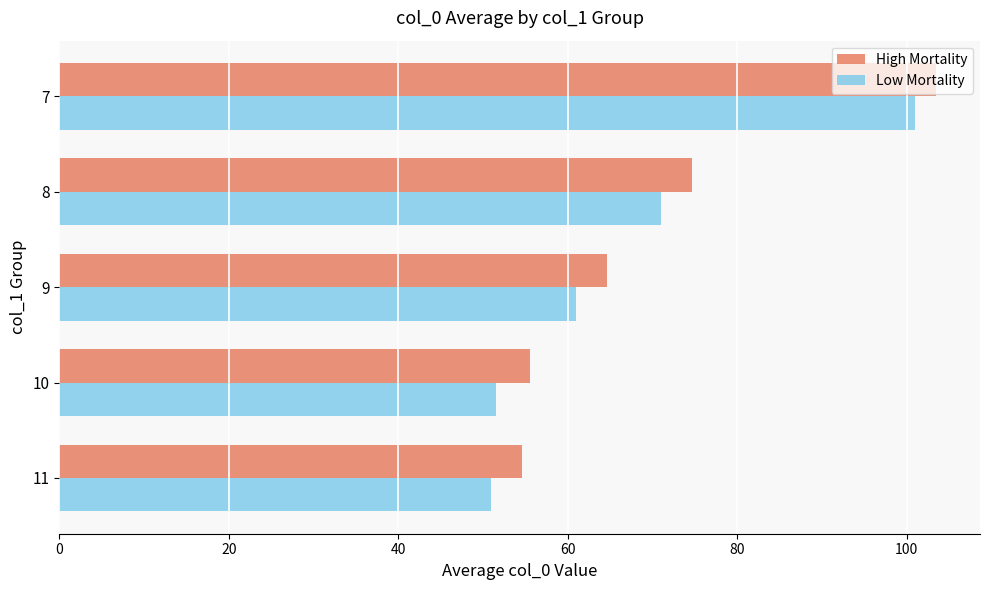

At which category is the sum across all series the highest?

7